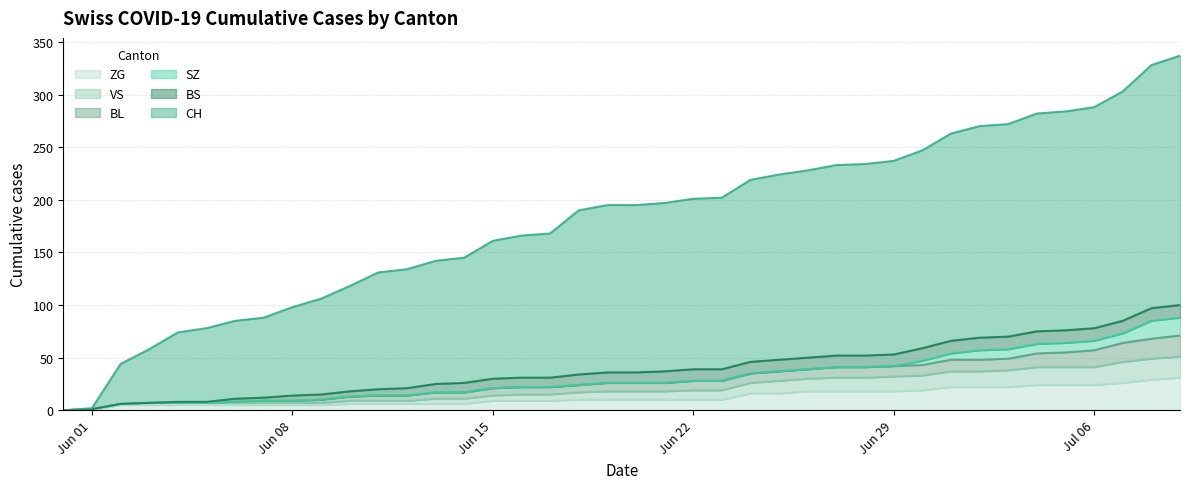

Between 2020-06-08 and 2020-06-10, which is larger?

2020-06-10